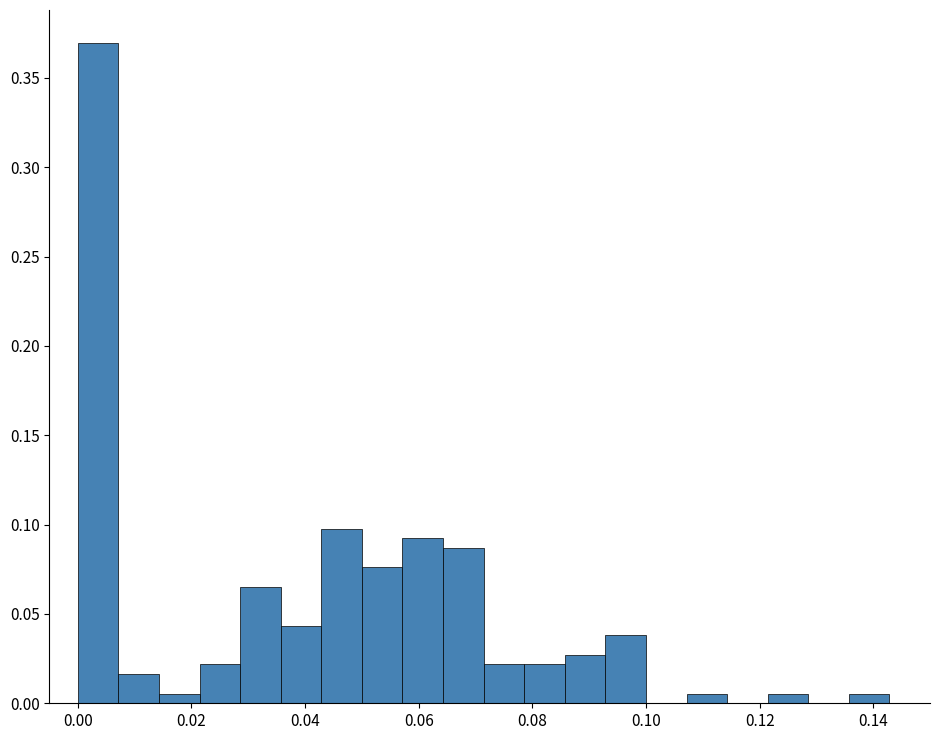

Read against the x-axis, roughly where is the centre of the tallest bar?

0.004